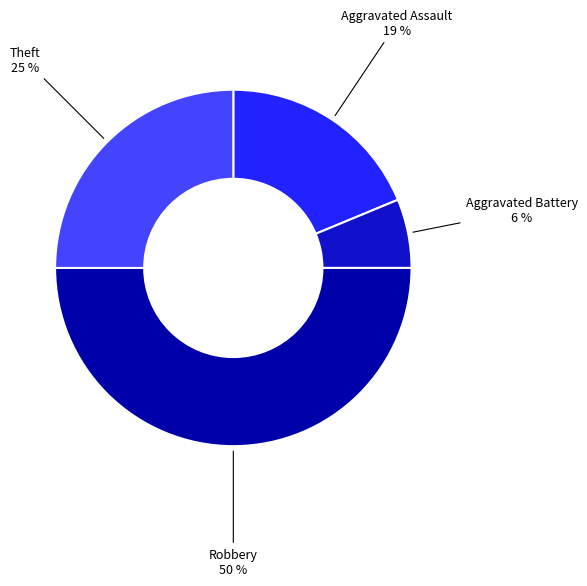

To the nearest percent, what is the difference between the largest and smallest slice percentages?

44%